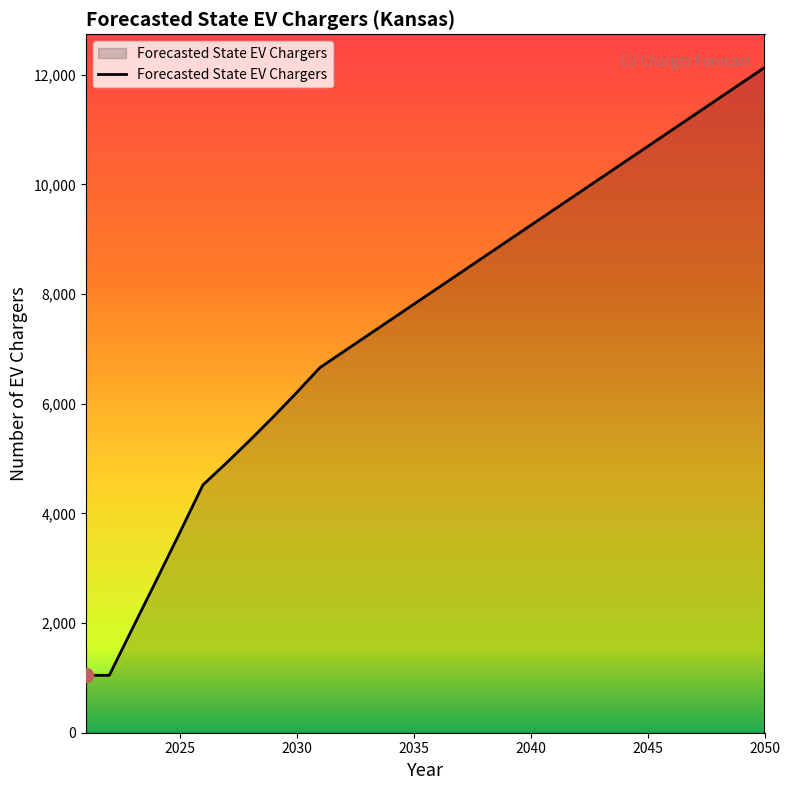

What is the smallest value displayed?

1047.0